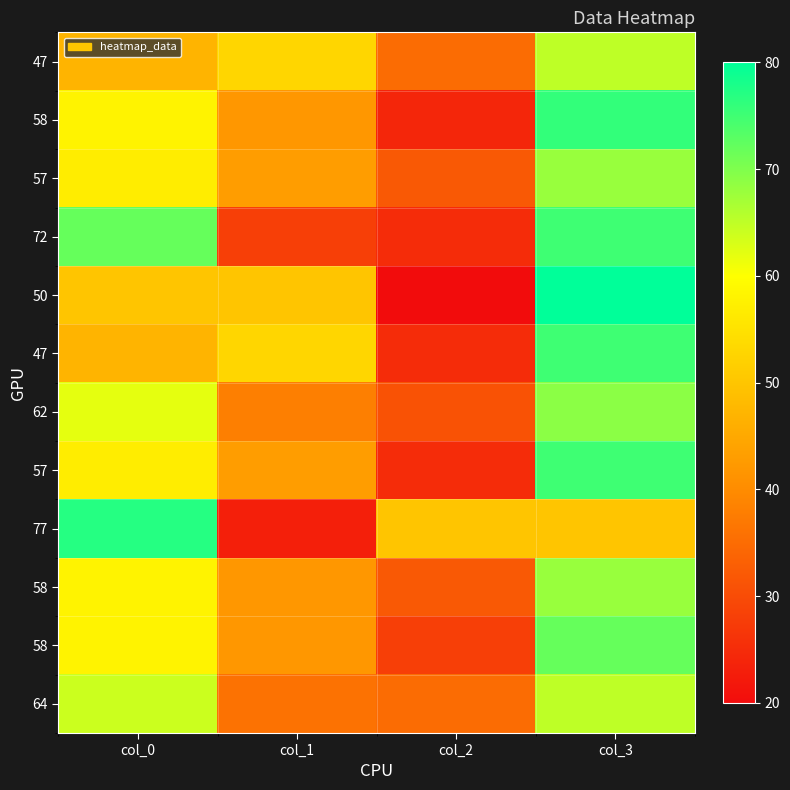

At which category is the sum across all series the highest?

col_3